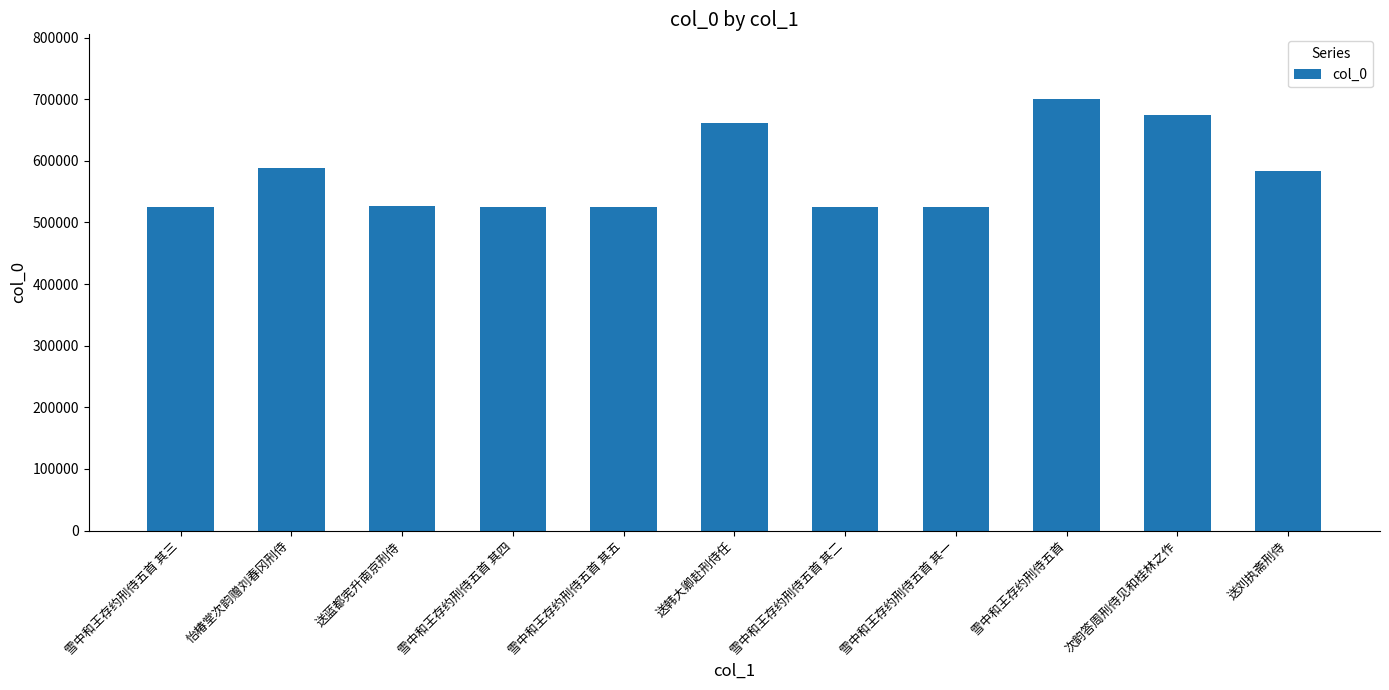

What is the average value?

578304